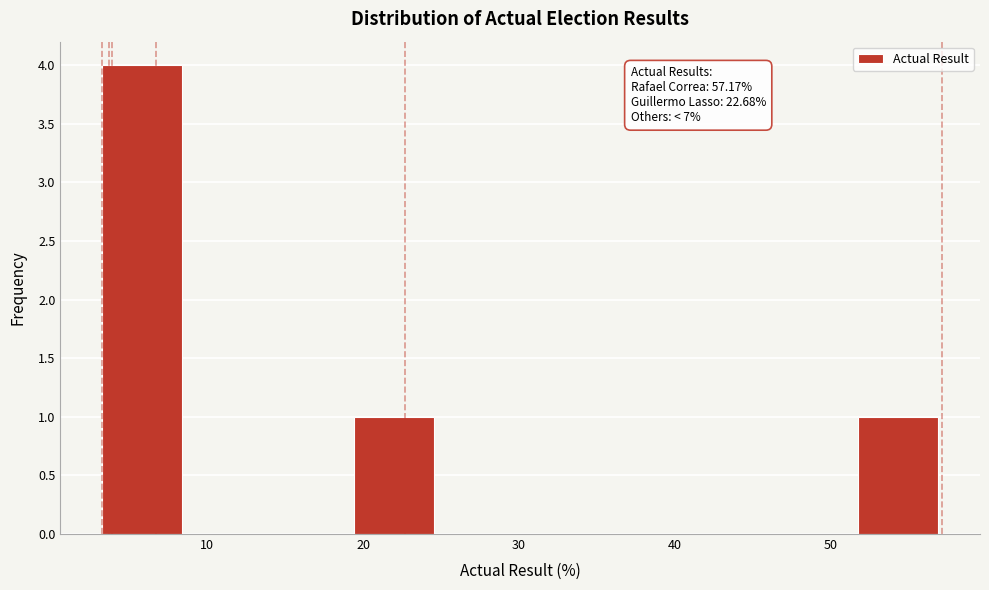

Which range on the x-axis has the tallest bar?

3 to 9